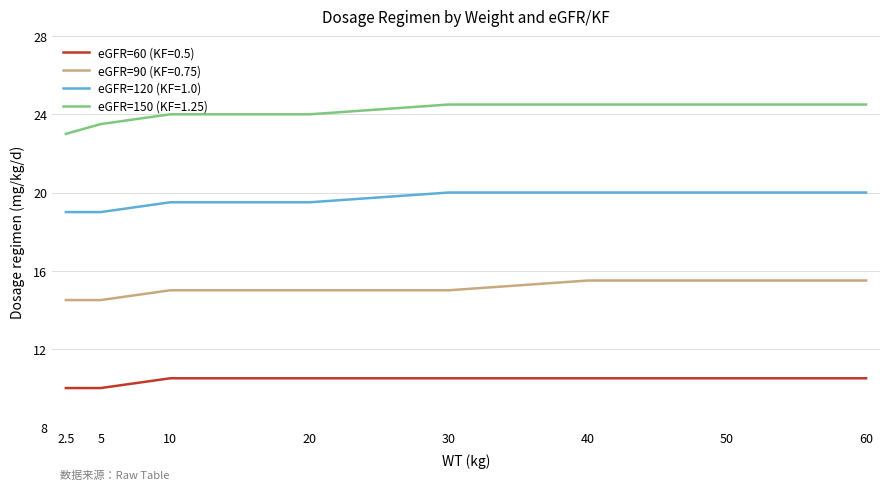

What is the minimum value for eGFR=90 (KF=0.75)?

14.5